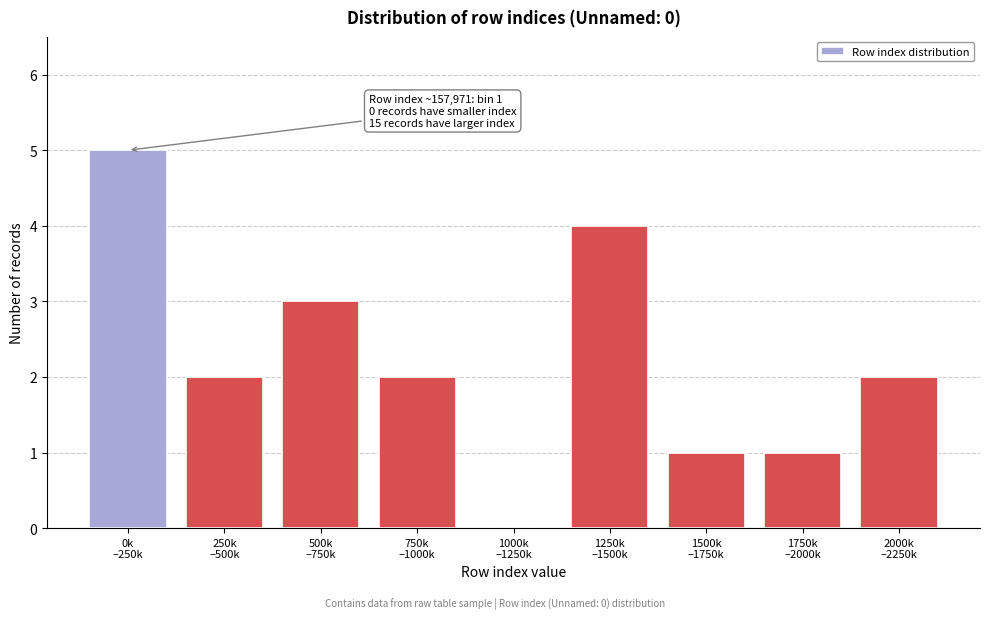

What is the maximum value shown in the chart?

5